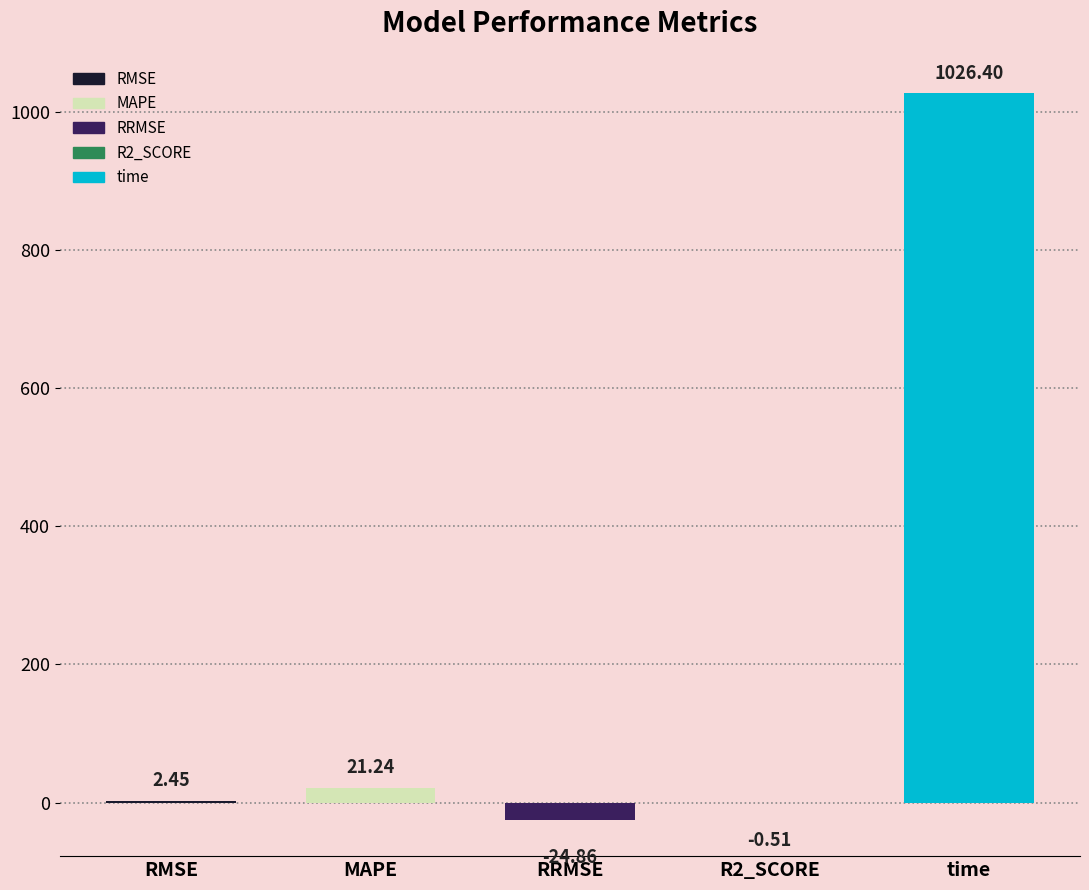

Between RMSE and RRMSE, which is larger?

RMSE